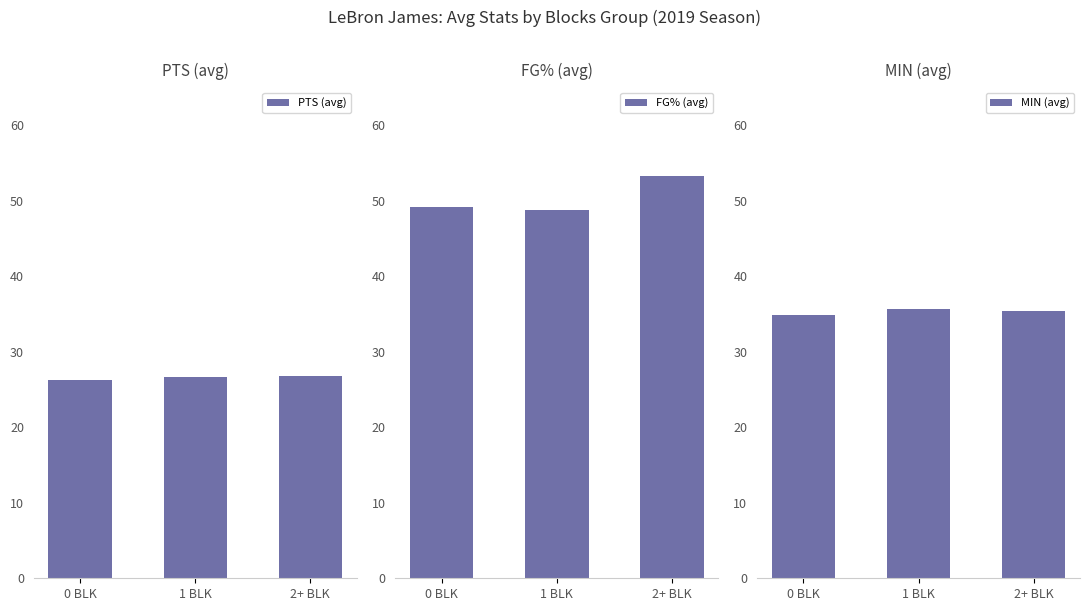

List the series in order of their peak value, lowest first.

PTS (avg), MIN (avg), FG% (avg)